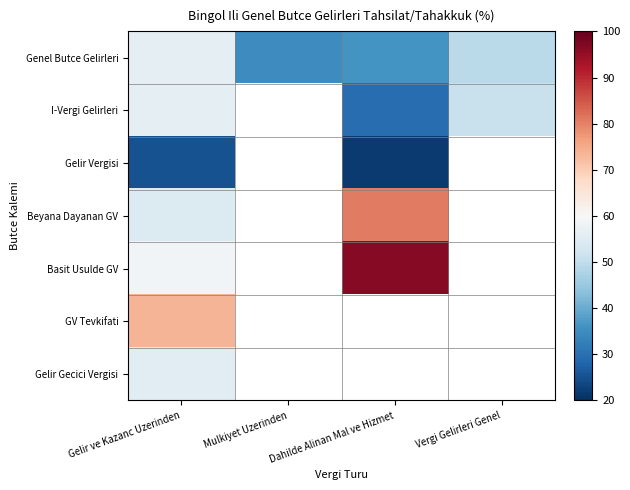

How many data points in Beyana Dayanan GV are less than 80?

1